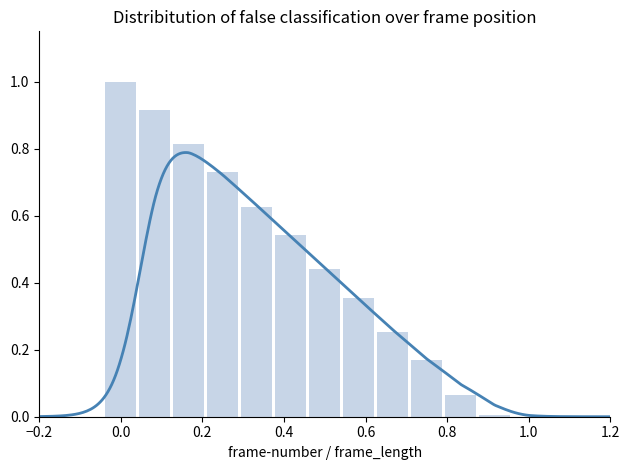

True or false: the data shows 0.2 at 1.0.

False